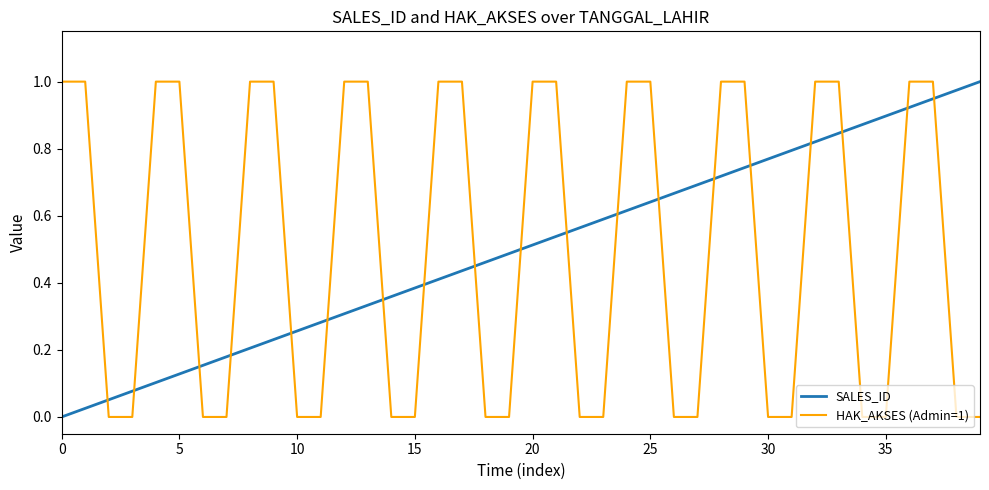

True or false: SALES_ID and HAK_AKSES (Admin=1) cross at least once.

True